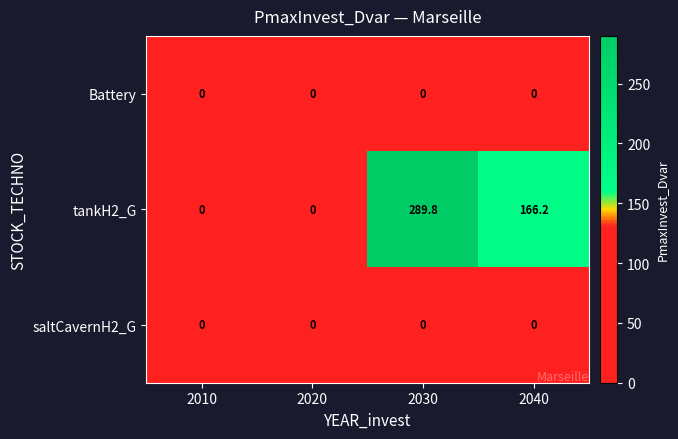

At which label does tankH2_G reach its peak?

2030